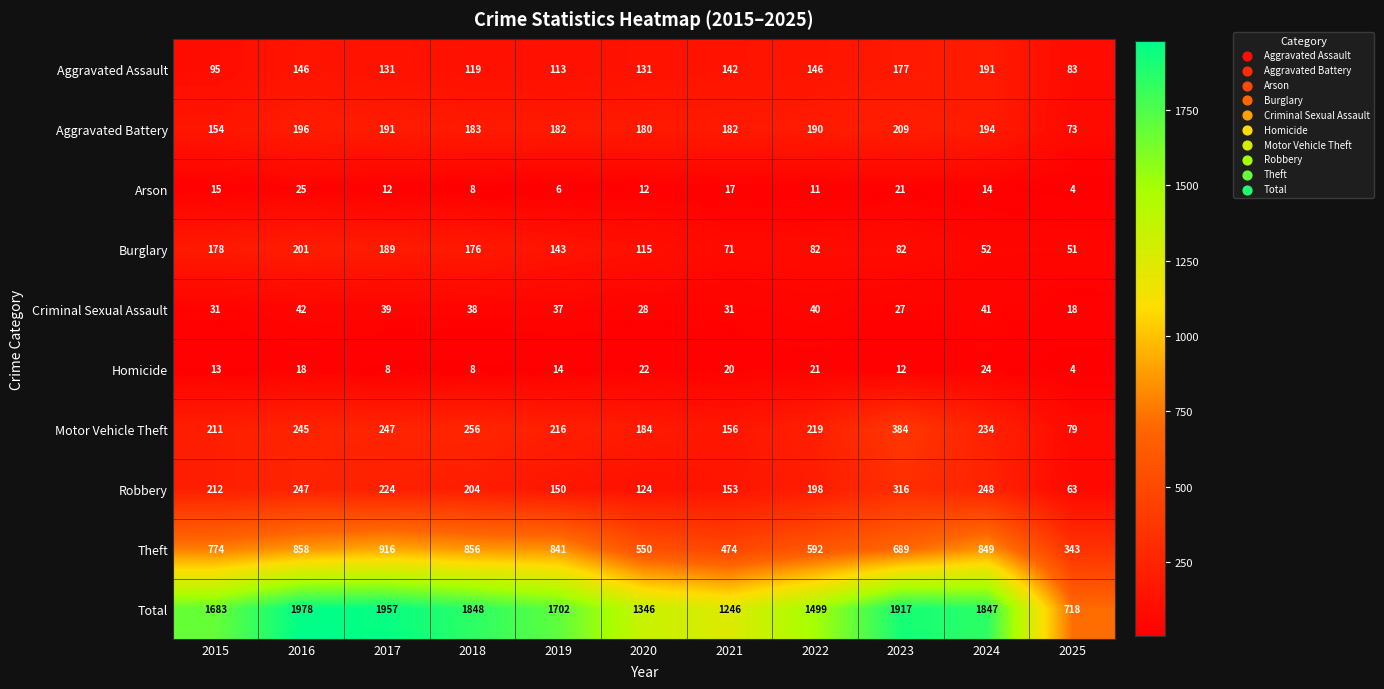

At which label does Homicide first exceed 14?

2016